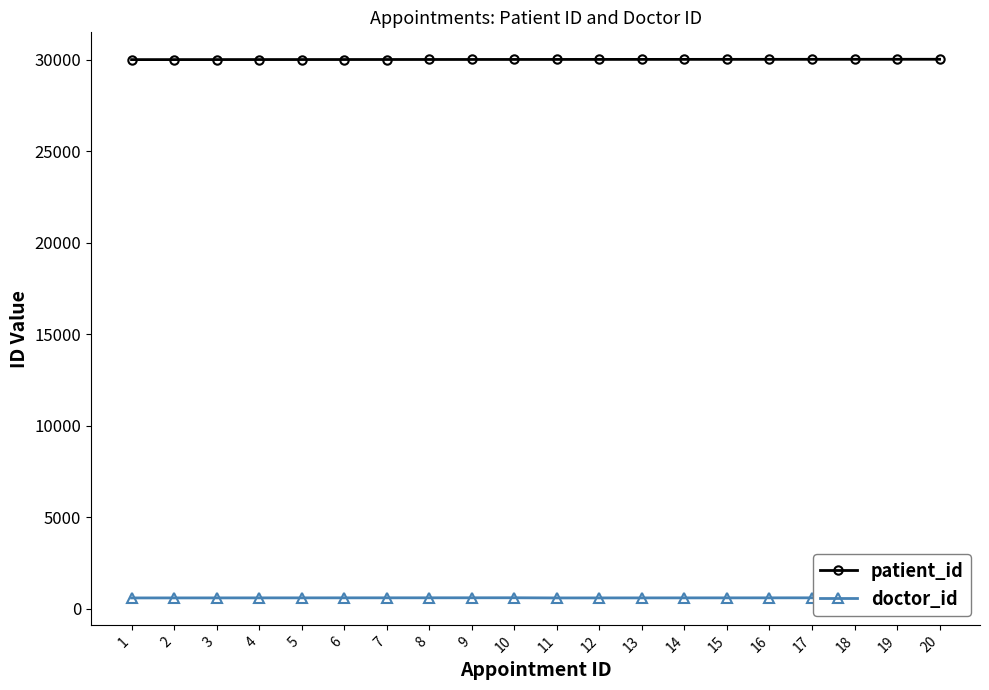

What is the total value across all series at 5?

30610